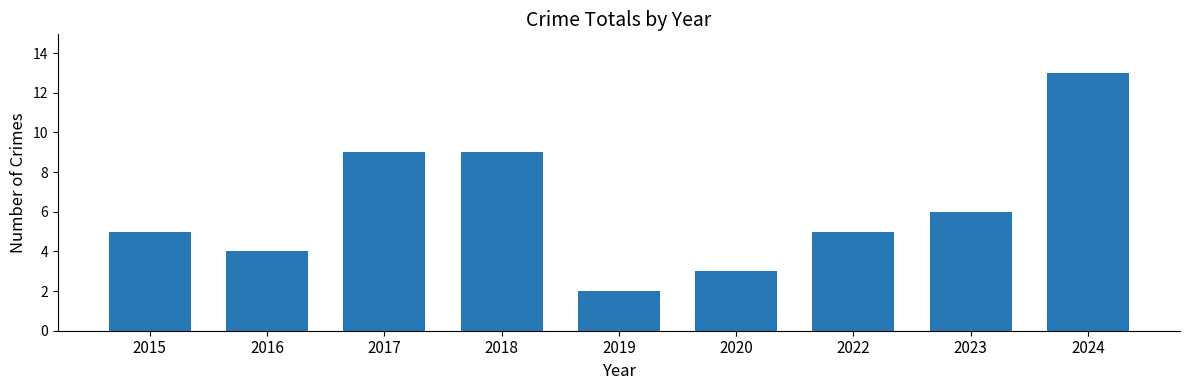

True or false: the data shows 15 at 2017.

False